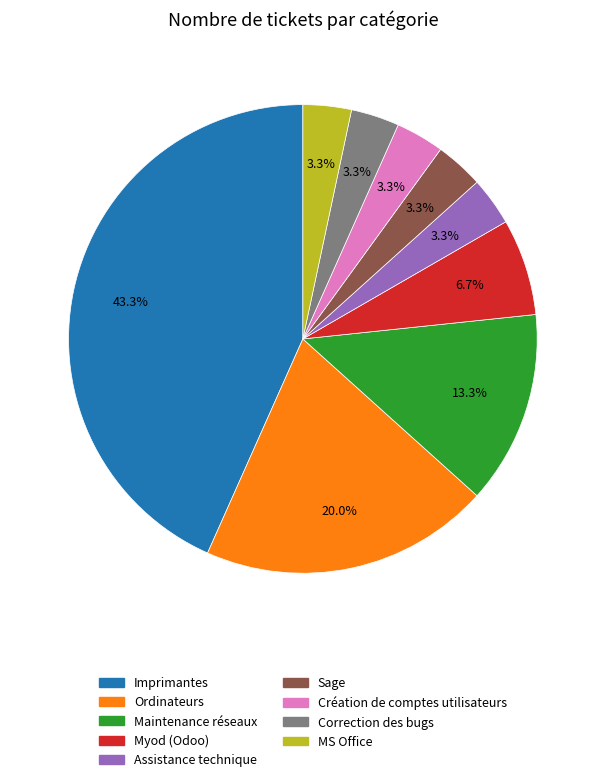

Does Assistance technique account for over 50% of the chart?

No